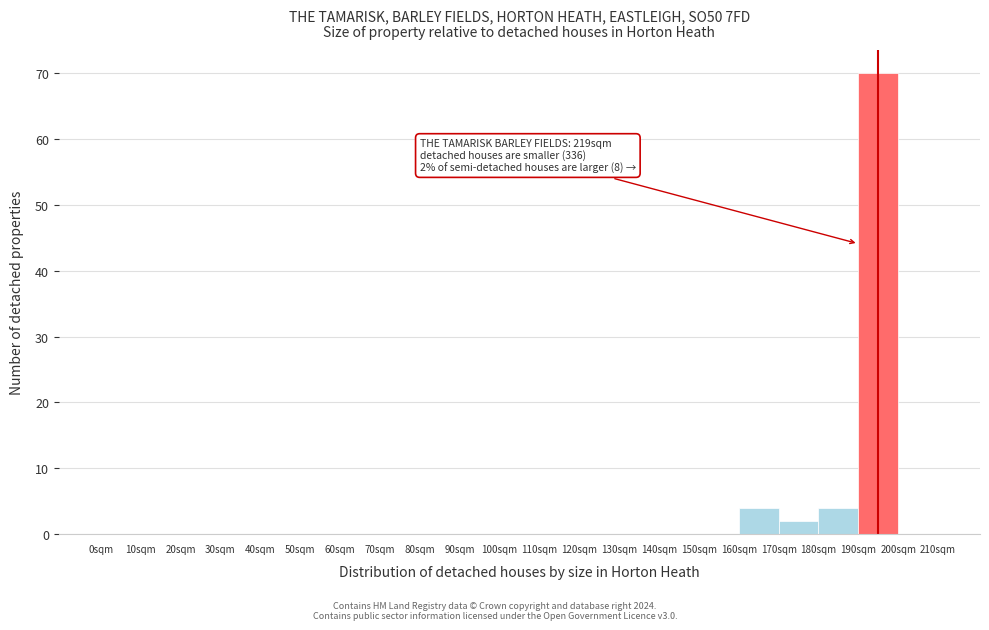

Reading left to right, list all the values displayed in this chart.

0sqm=0	10sqm=0	20sqm=0	30sqm=0	40sqm=0	50sqm=0	60sqm=0	70sqm=0	80sqm=0	90sqm=0	100sqm=0	110sqm=0	120sqm=0	130sqm=0	140sqm=0	150sqm=0	160sqm=4	170sqm=2	180sqm=4	190sqm=70	200sqm=0